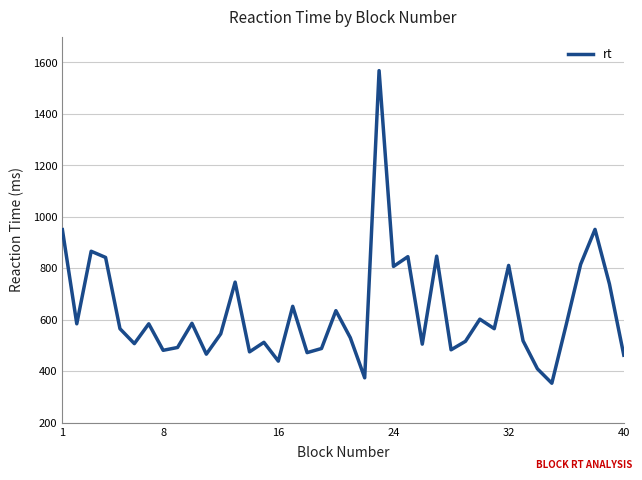

What is the minimum value shown in the chart?

353